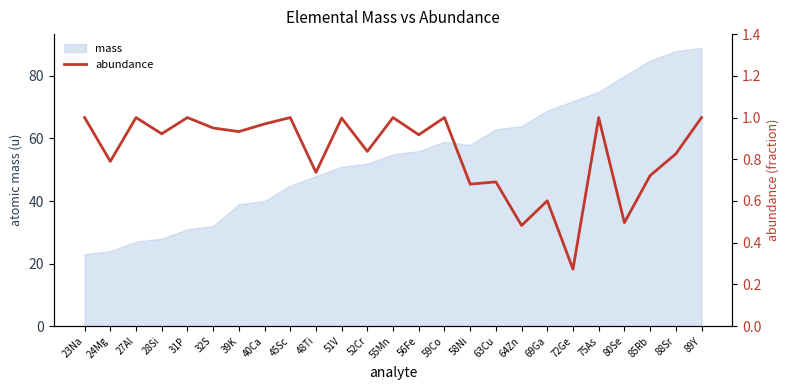

What is the smallest value displayed?

0.3